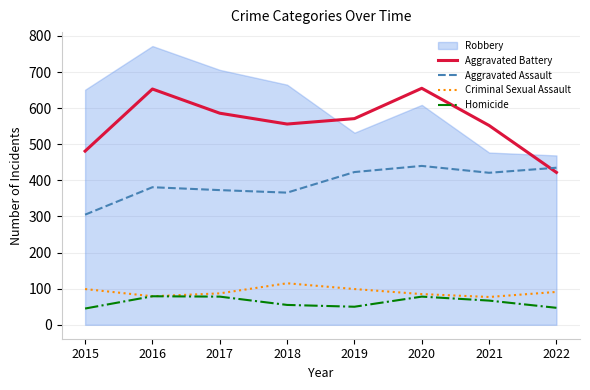

Between 2015 and 2018, which series saw the biggest shift?

Aggravated Battery